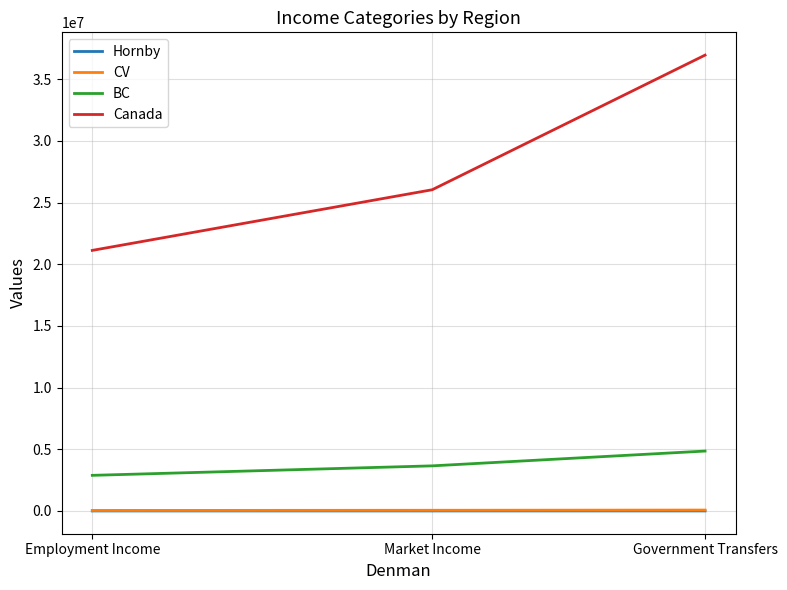

Which series has the largest total across all categories?

Canada